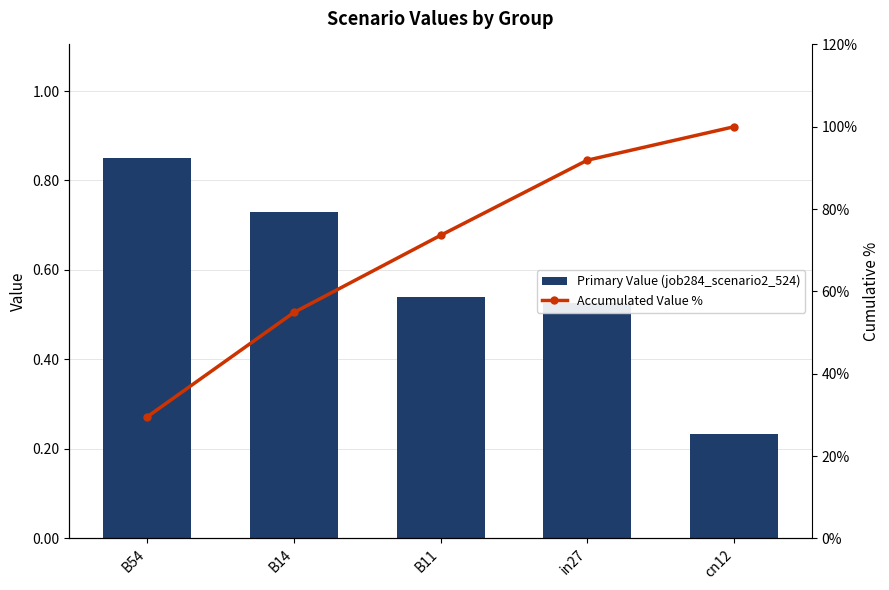

How many series are shown in this chart?

2